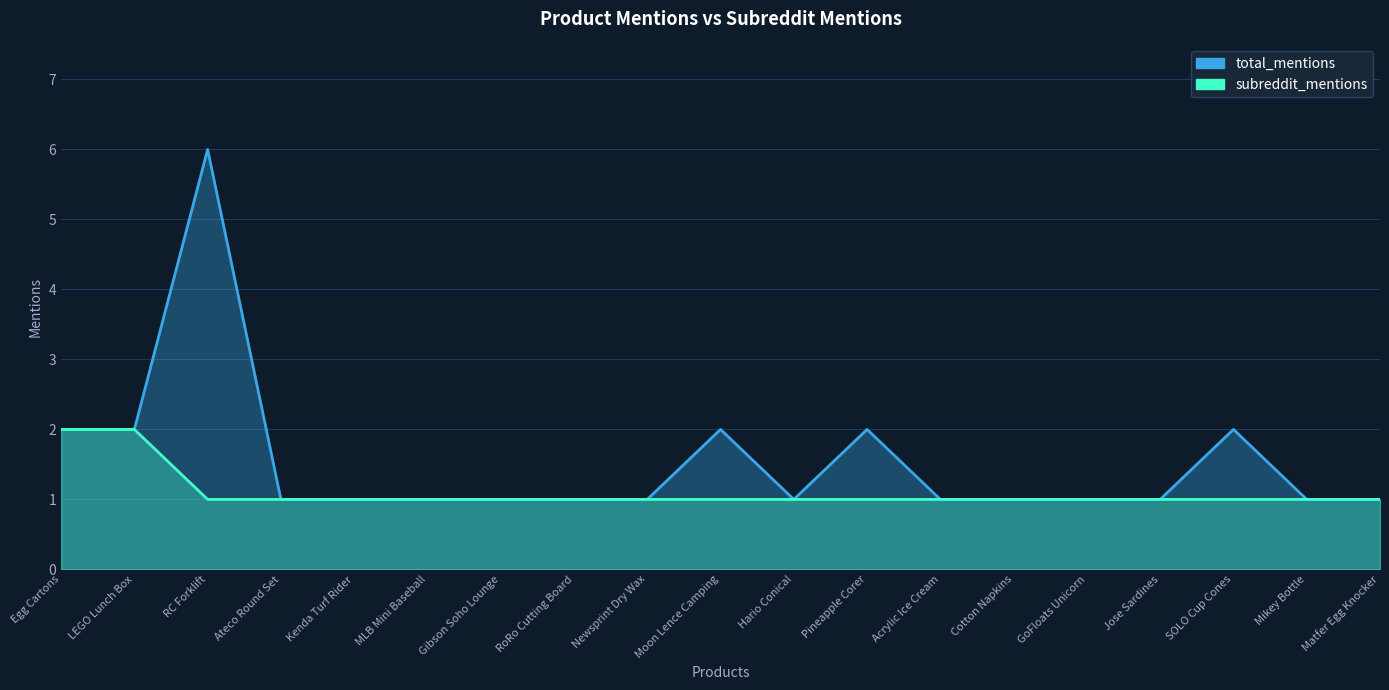

What is the difference between the second highest and second lowest values in the subreddit_mentions series?

1